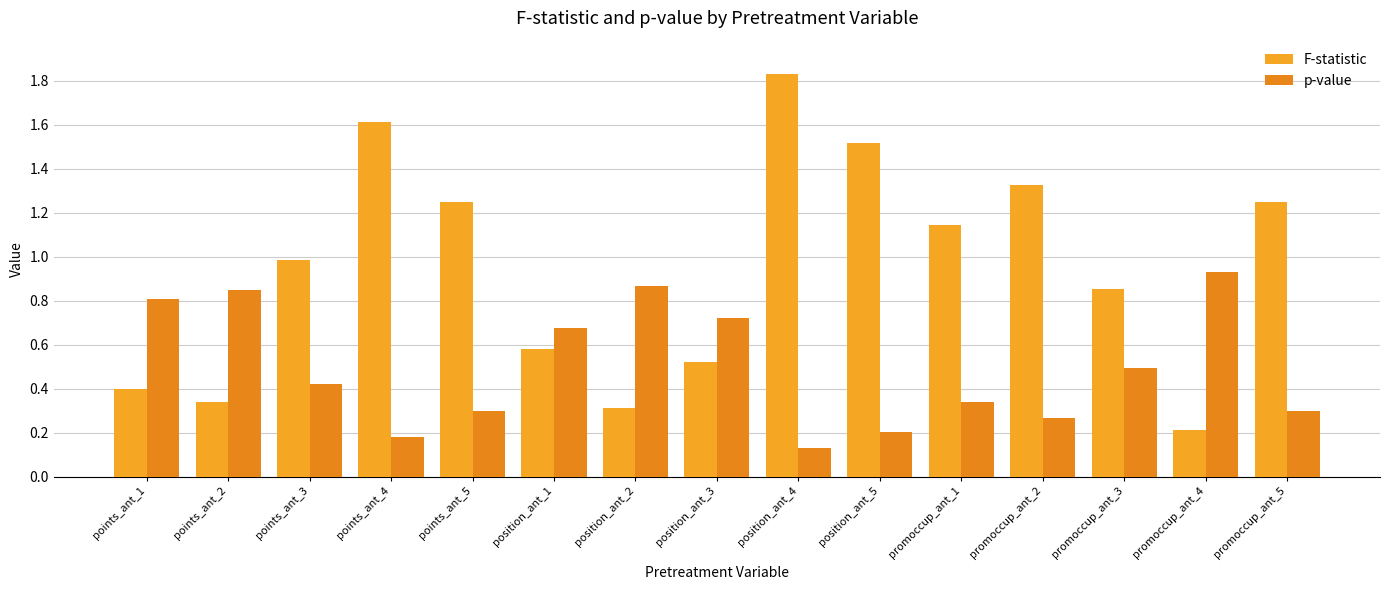

What are all the series names shown in the legend?

F-statistic, p-value